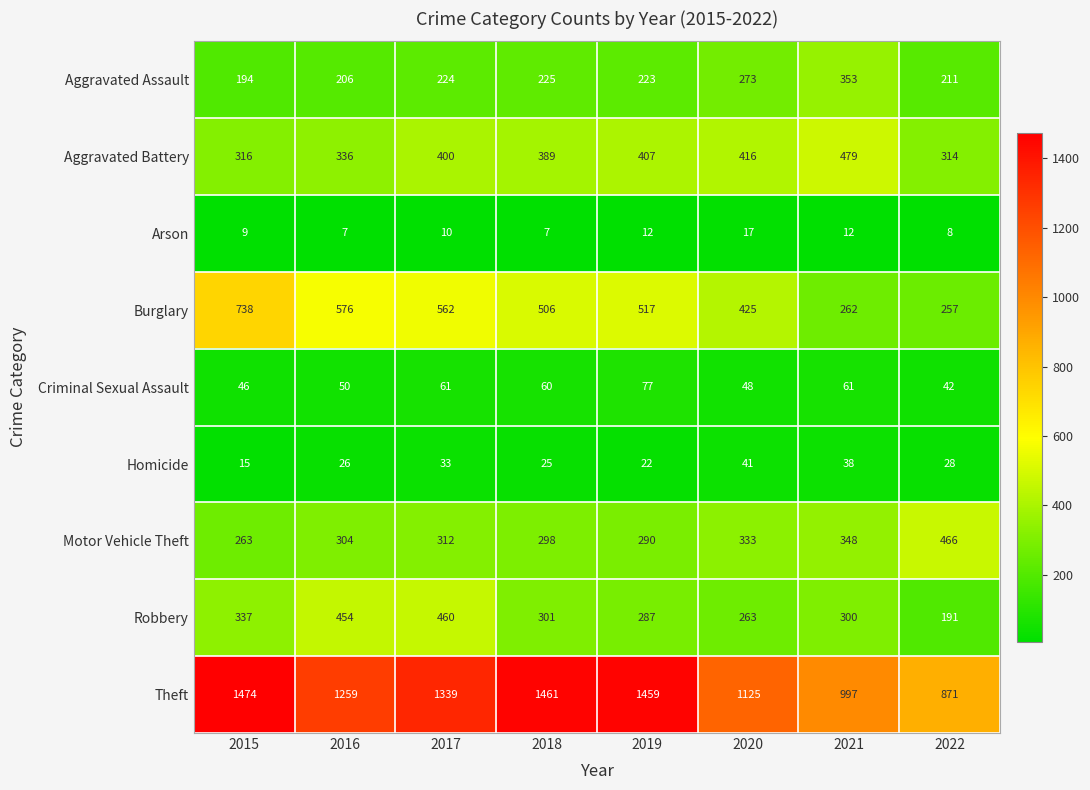

True or false: Robbery has a value of 301 at 2018.

True